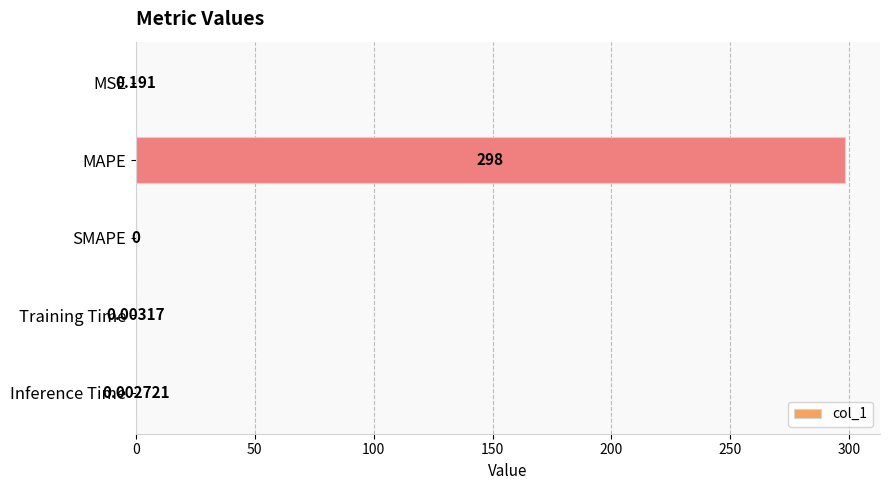

Which label corresponds to the largest value in the chart?

MAPE